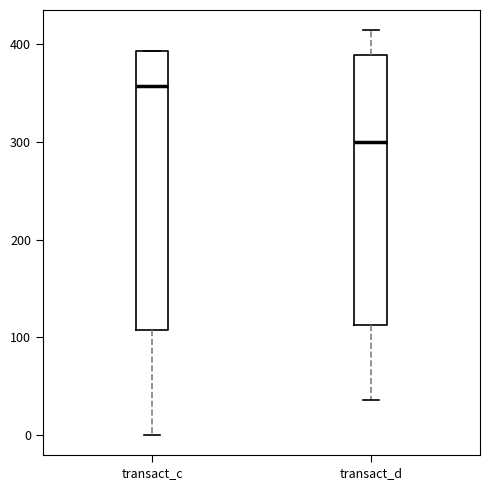

Where does the upper whisker of the box for transact_d end on the y-axis? The values are not printed on the chart, so give them approximately, as read against the axis.

410